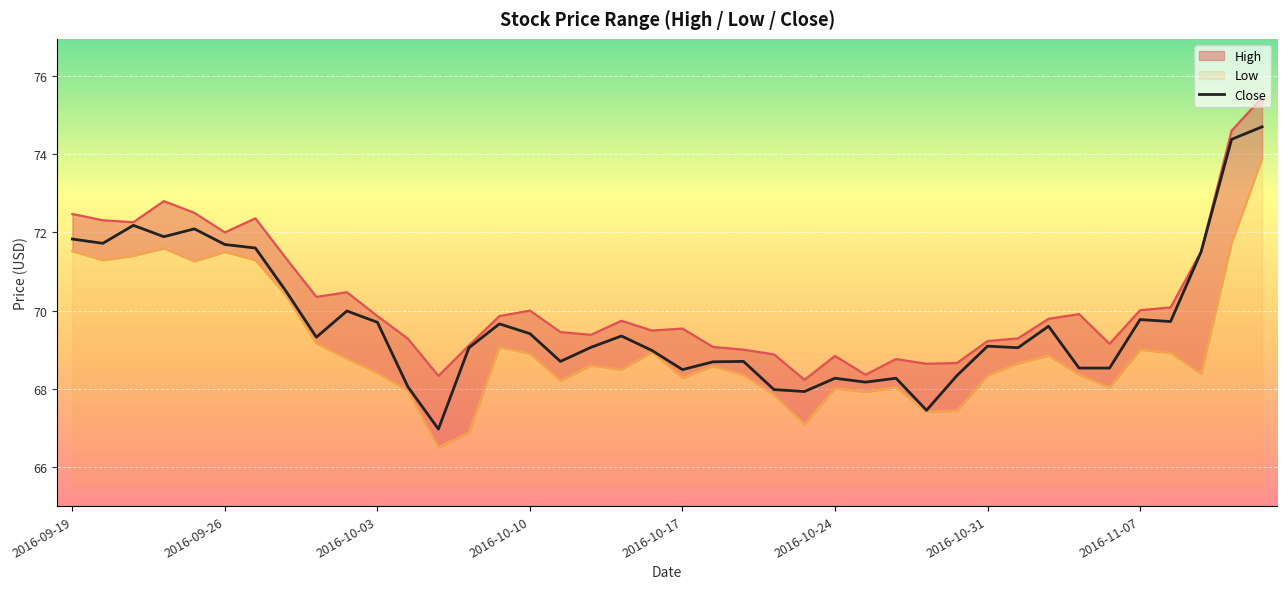

Rank the series by their maximum value, from lowest to highest.

Low, Close, High